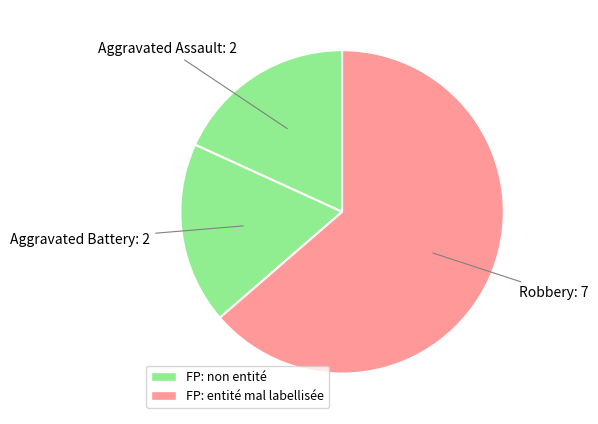

Does Robbery account for over 50% of the chart?

Yes